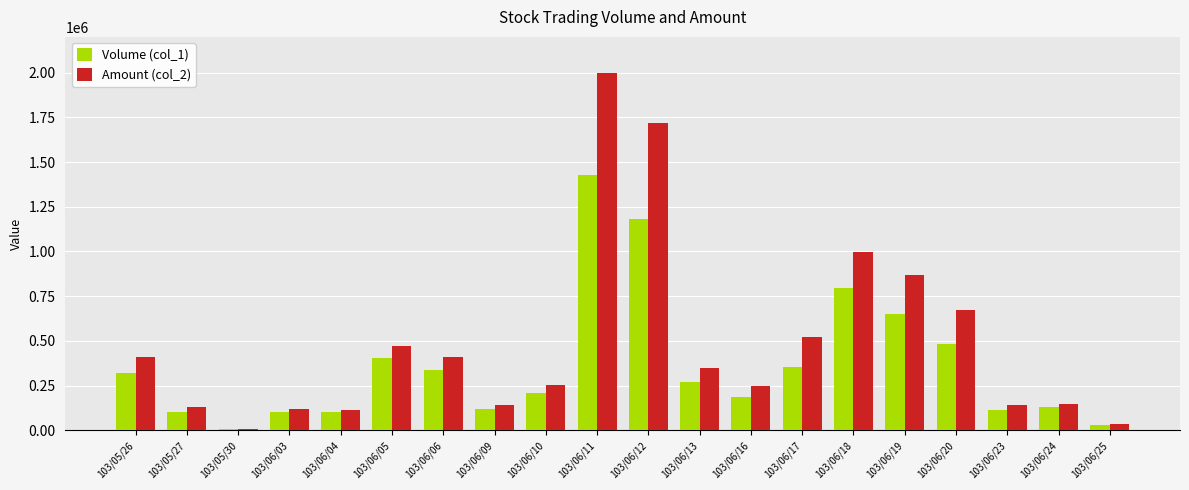

At which label does Volume (col_1) reach its peak?

103/06/11